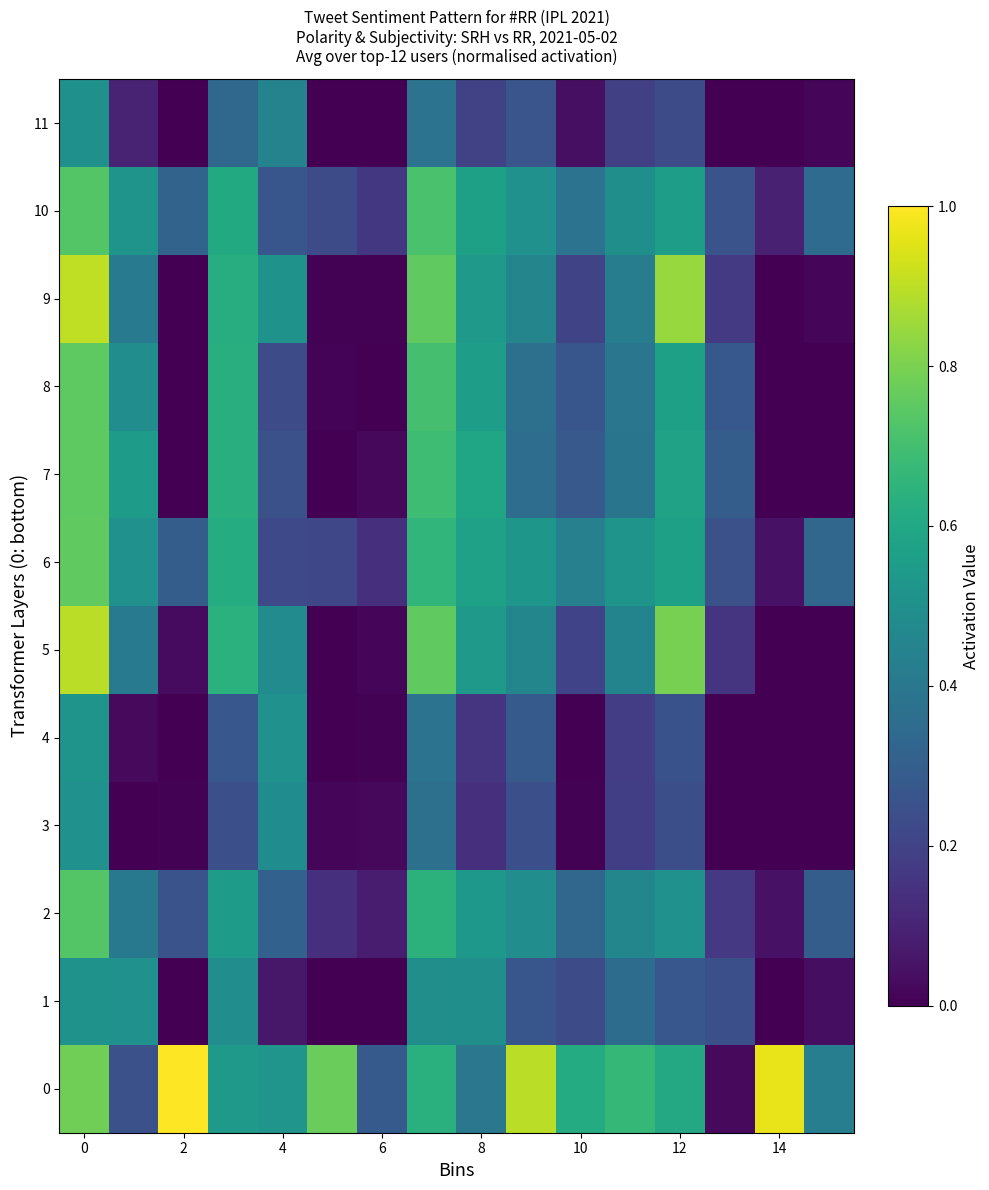

Reading left to right, list all the values displayed in this chart.

0: 0.8	0.2	1.0	0.5	0.5	0.8	0.3	0.6	0.4	0.9	0.6	0.7	0.6	0.0	1.0	0.4
1: 0.5	0.5	0.0	0.5	0.1	0.0	0.0	0.5	0.5	0.3	0.2	0.4	0.3	0.2	0.0	0.0
2: 0.7	0.4	0.3	0.6	0.3	0.1	0.1	0.6	0.5	0.5	0.3	0.5	0.5	0.2	0.0	0.3
3: 0.5	0.0	0.0	0.2	0.5	0.0	0.0	0.4	0.1	0.2	0.0	0.2	0.2	0.0	0.0	0.0
4: 0.5	0.0	0.0	0.3	0.5	0.0	0.0	0.4	0.1	0.3	0.0	0.2	0.3	0.0	0.0	0.0
5: 0.9	0.4	0.0	0.6	0.5	0.0	0.0	0.8	0.5	0.5	0.2	0.5	0.8	0.2	0.0	0.0
6: 0.8	0.5	0.3	0.6	0.2	0.2	0.1	0.7	0.6	0.5	0.4	0.5	0.6	0.2	0.0	0.3
7: 0.8	0.5	0.0	0.6	0.2	0.0	0.0	0.7	0.6	0.4	0.3	0.4	0.6	0.3	0.0	0.0
8: 0.8	0.5	0.0	0.6	0.2	0.0	0.0	0.7	0.6	0.4	0.3	0.4	0.6	0.3	0.0	0.0
9: 0.9	0.4	0.0	0.6	0.5	0.0	0.0	0.8	0.5	0.5	0.2	0.4	0.8	0.2	0.0	0.0
10: 0.7	0.5	0.3	0.6	0.3	0.2	0.2	0.7	0.6	0.5	0.4	0.5	0.6	0.3	0.1	0.3
11: 0.5	0.1	0.0	0.3	0.4	0.0	0.0	0.4	0.2	0.3	0.0	0.2	0.2	0.0	0.0	0.0